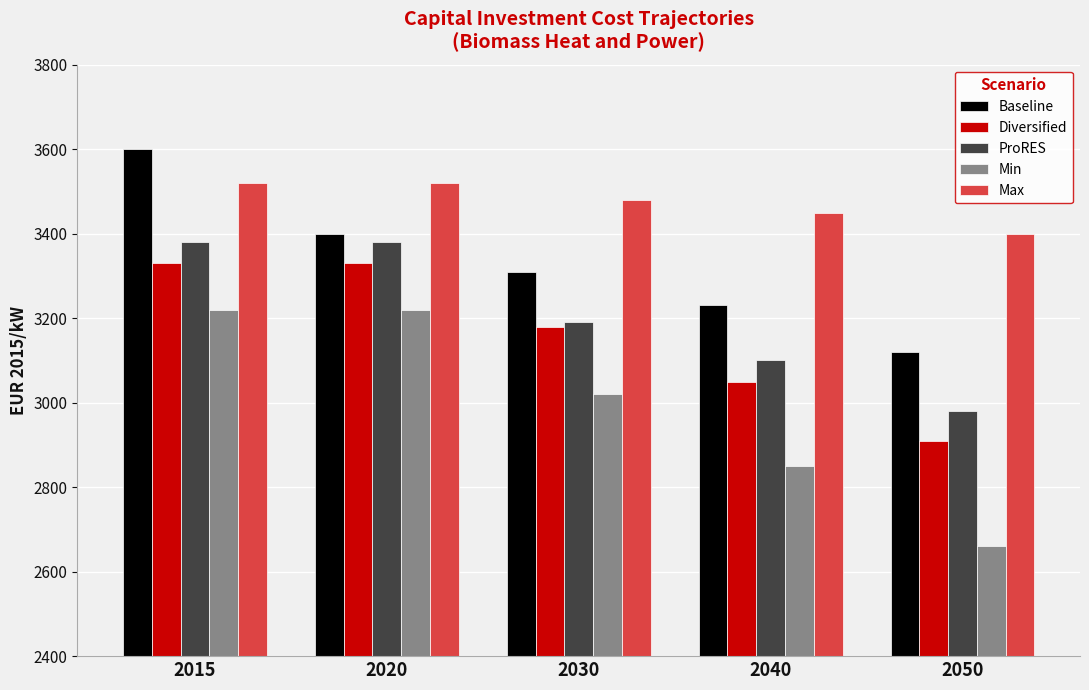

How many bars are there in total?

25